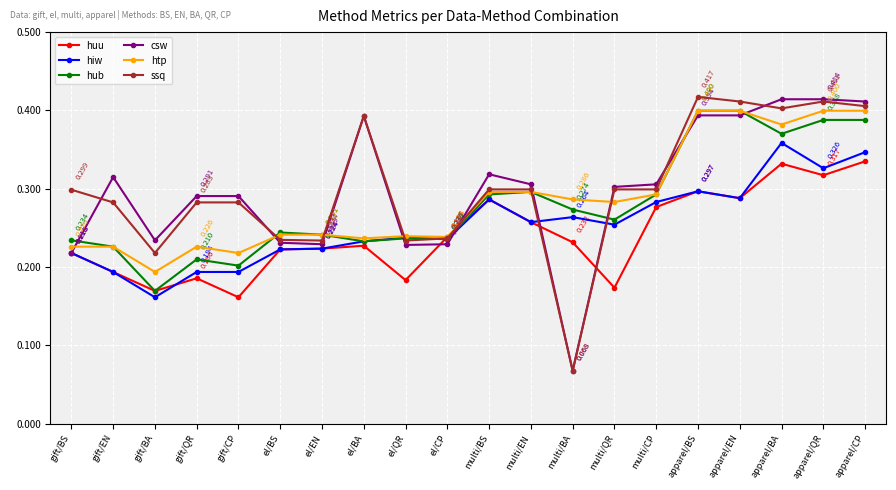

Where is the first local maximum for csw?

gift/EN